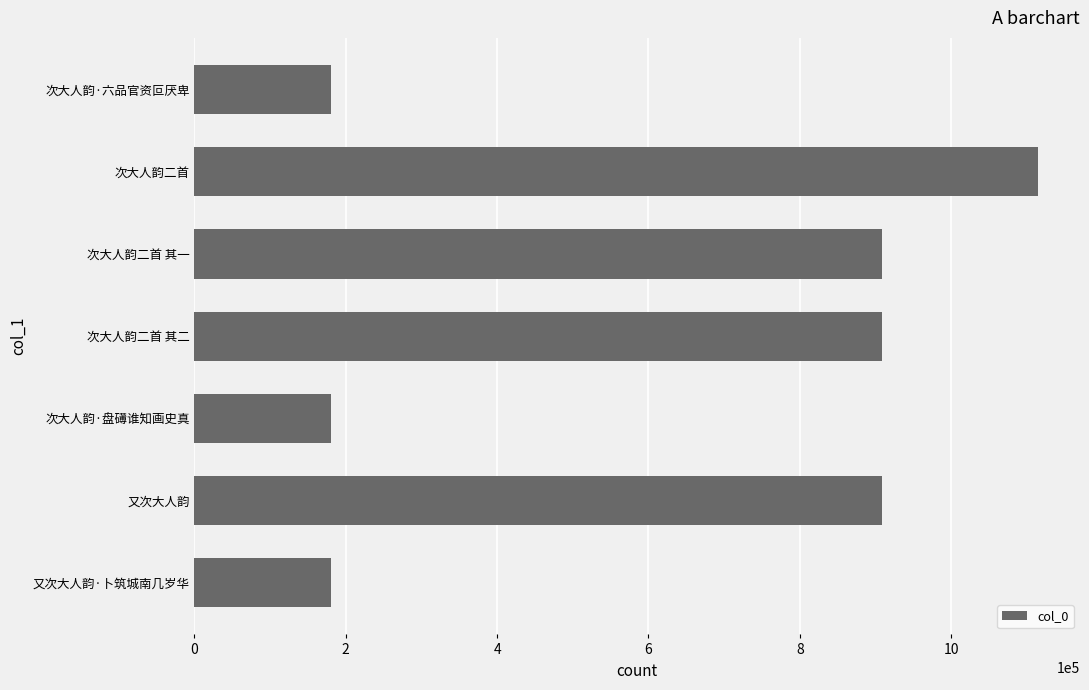

The chart shows a value of 1329815 at 次大人韵二首 其二. True or false?

False